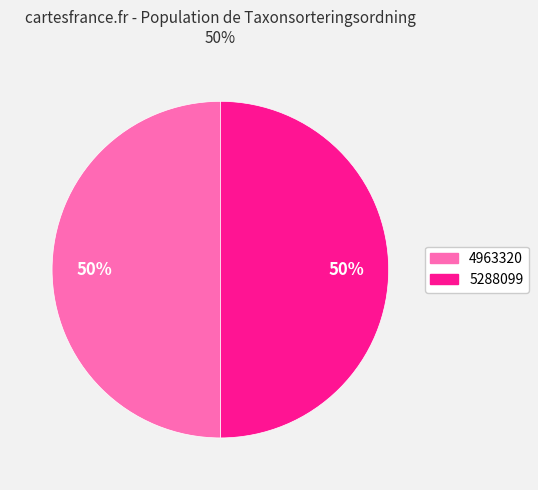

What is the ratio of the value at 5288099 to the value at 4963320?

1.0